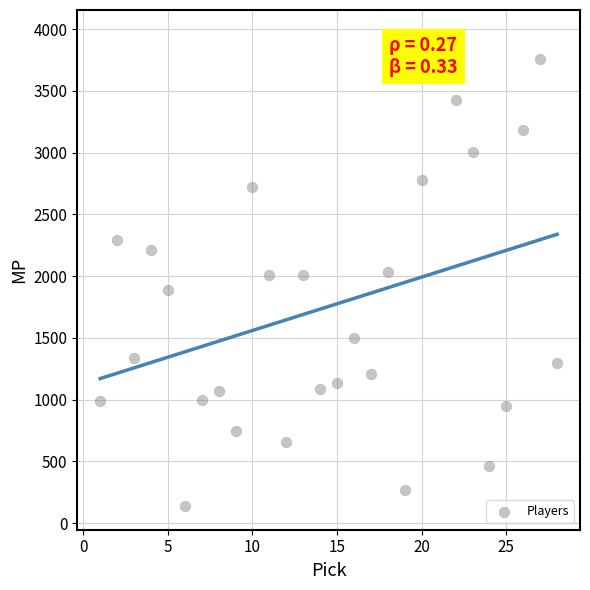

What is the range of X values (max minus min)?

27